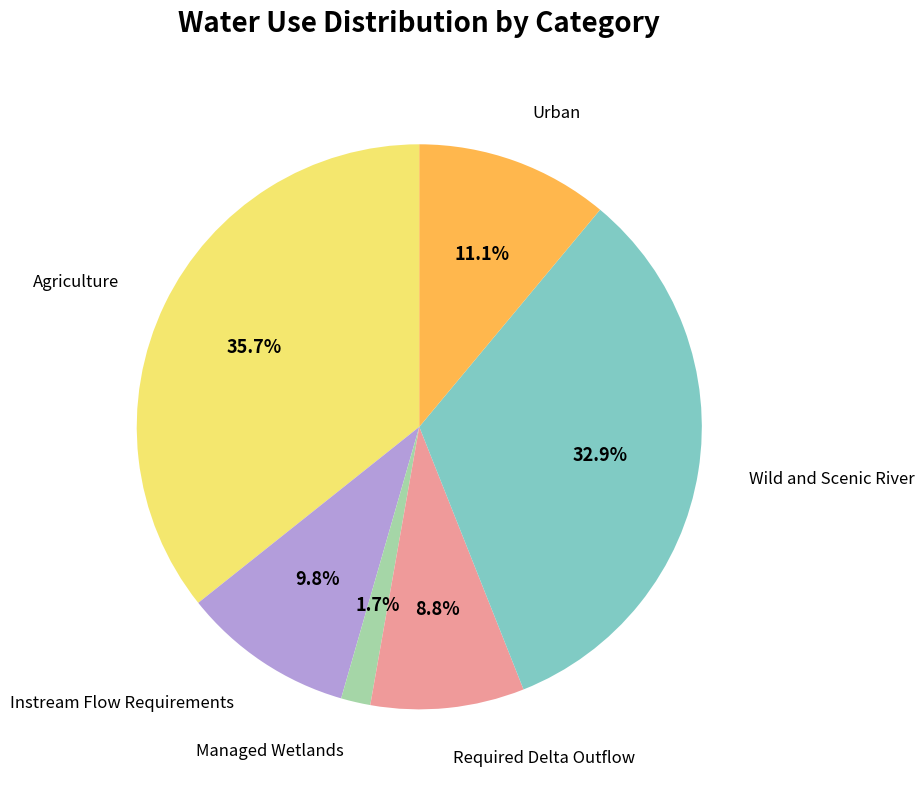

Is there a majority slice in this chart?

No